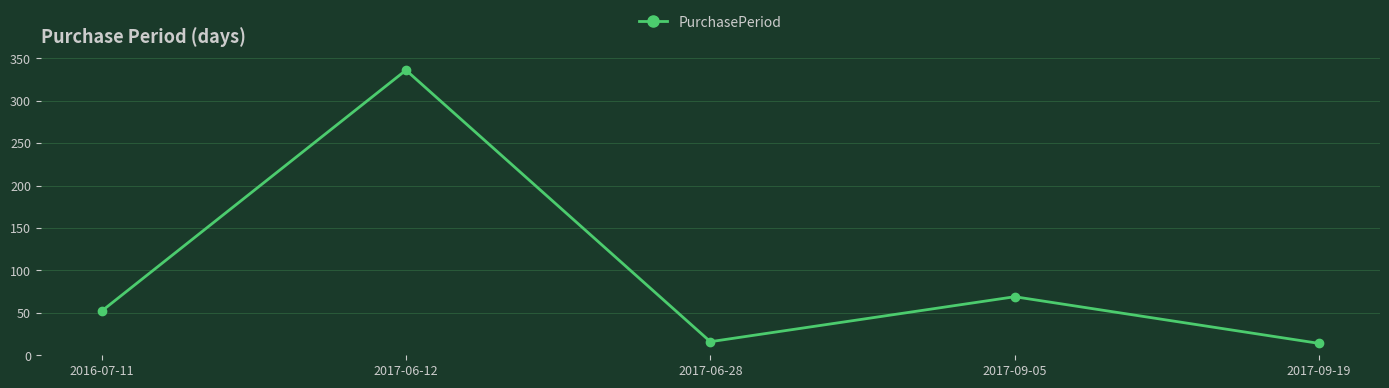

Does the chart display data point markers on the line(s)?

Yes